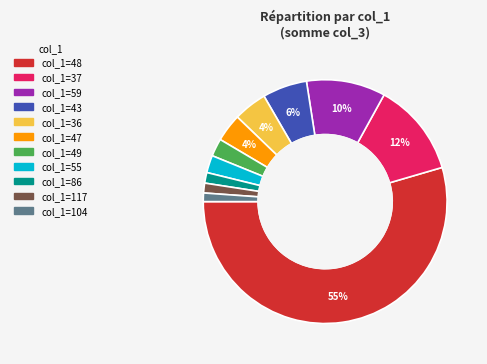

Is there any slice that represents more than half of the pie?

Yes